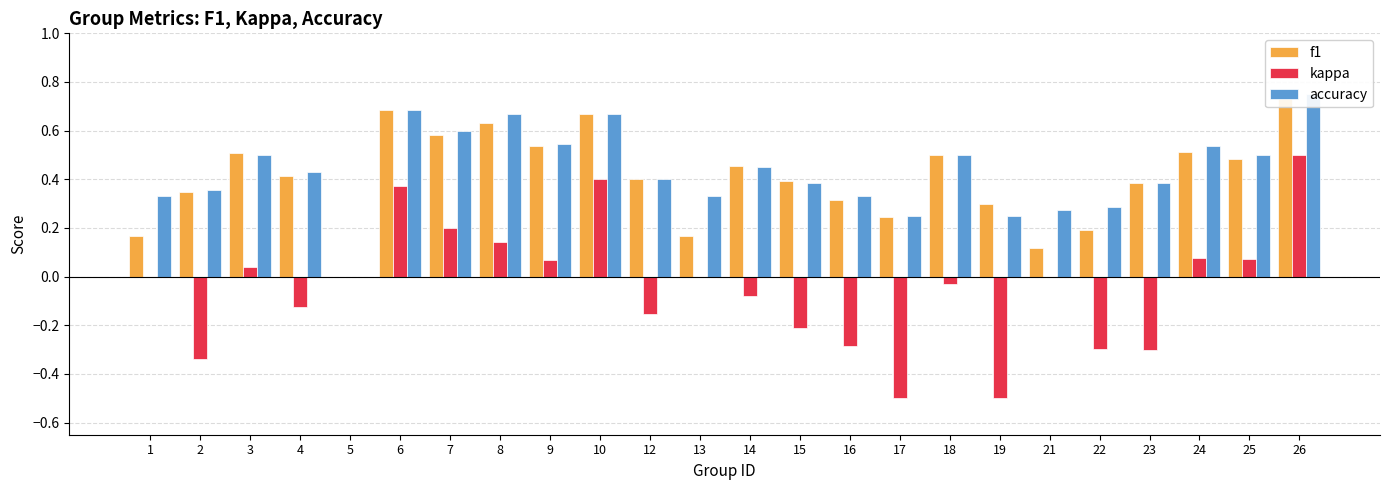

What are all the series names shown in the legend?

f1, kappa, accuracy